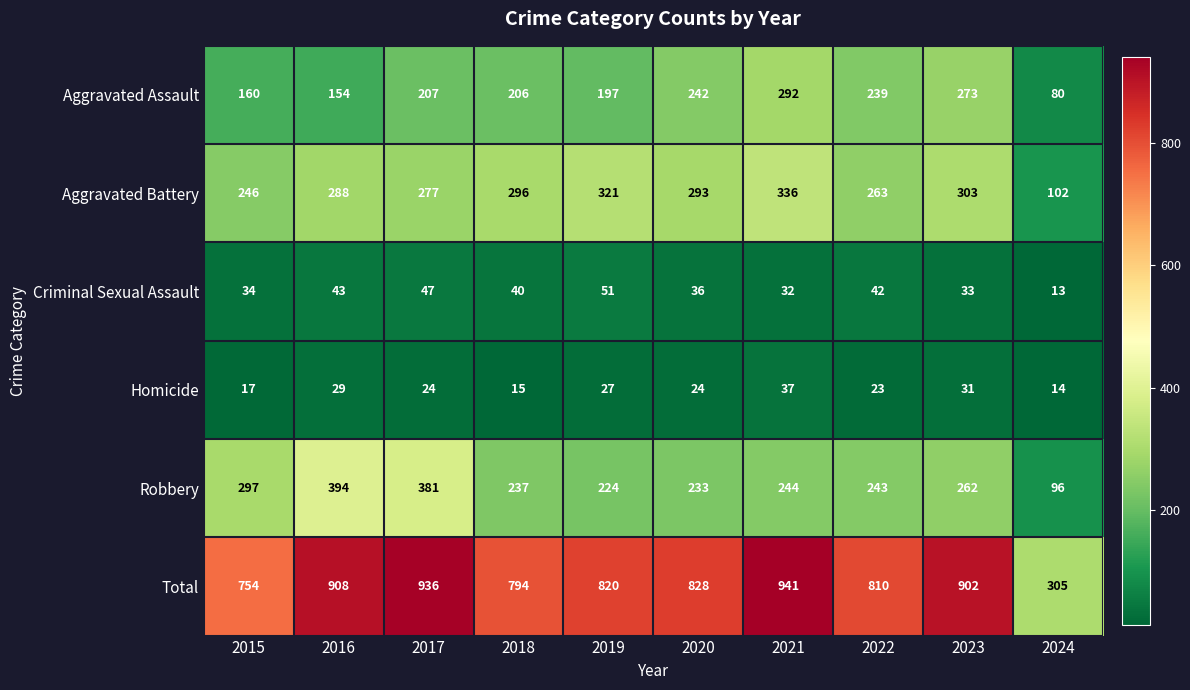

List the series in order of their peak value, lowest first.

Homicide, Criminal Sexual Assault, Aggravated Assault, Aggravated Battery, Robbery, Total